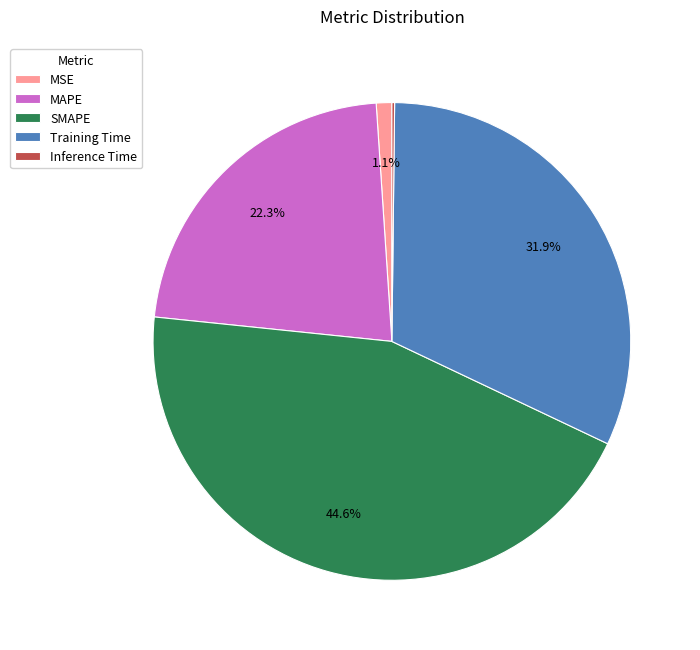

Is it true that Training Time is 41% of the pie?

False